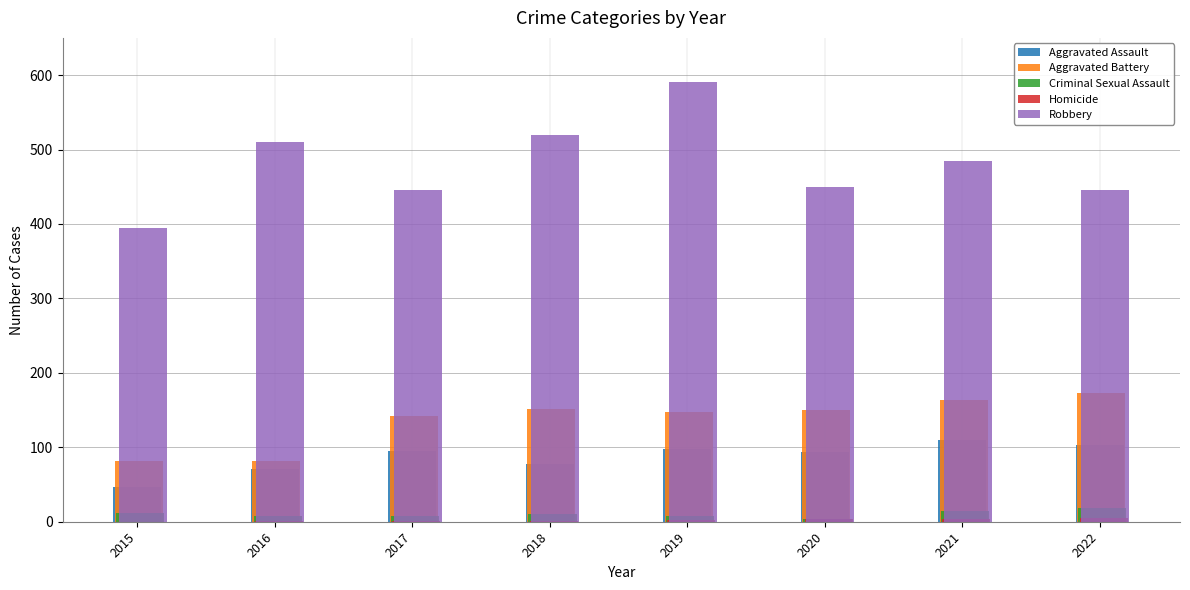

Where is Robbery nearest to the value 493?

2021